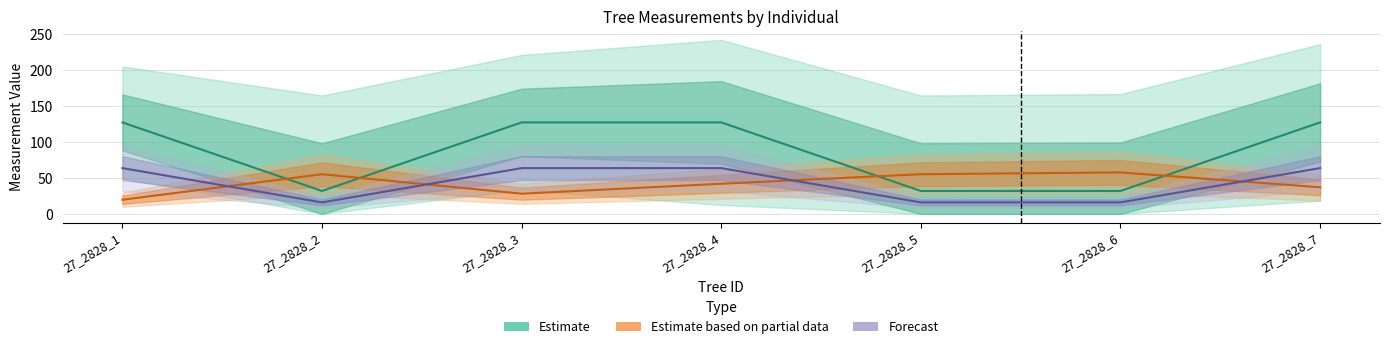

Count the number of data series in this chart.

3